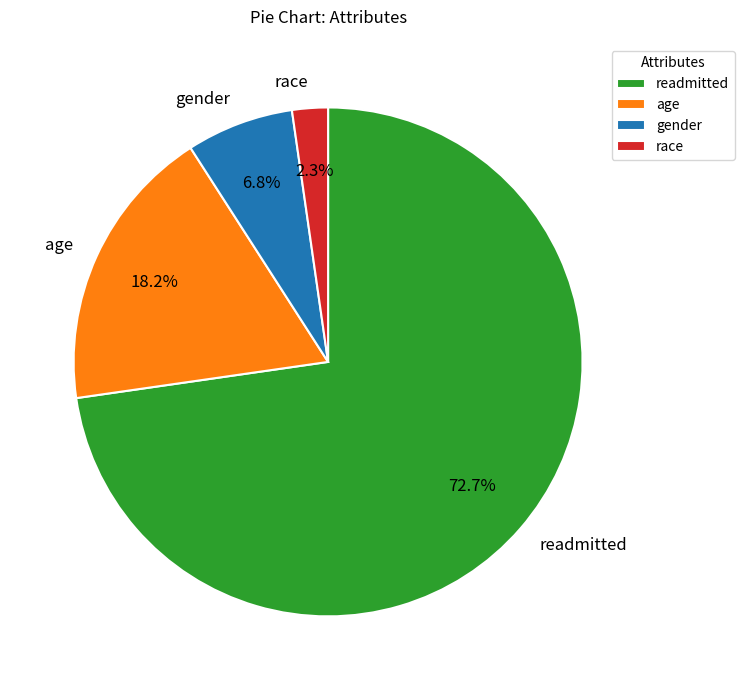

What percentage is NOT represented by gender?

93.2%